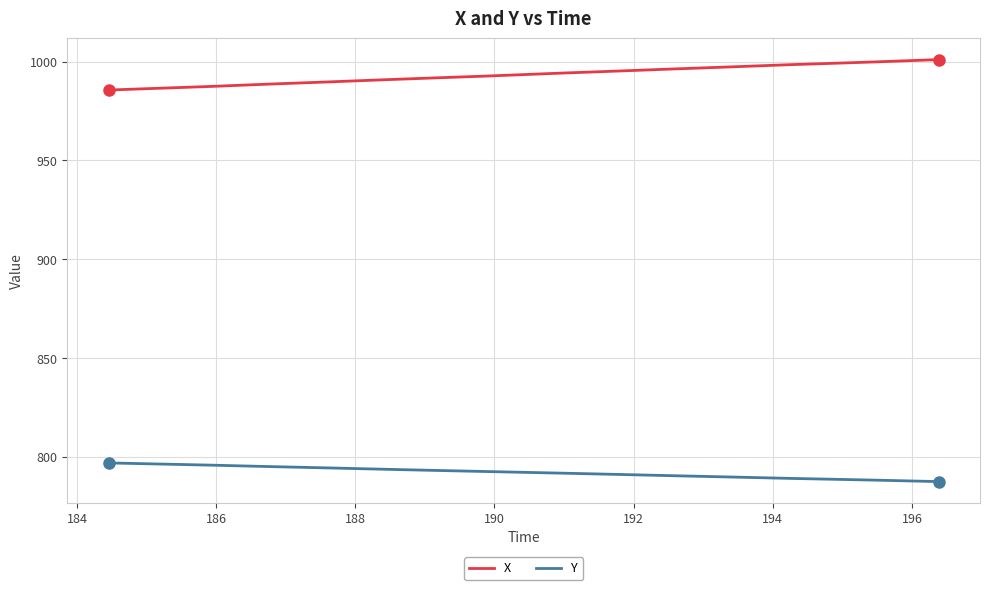

List the series in order of their peak value, highest first.

X, Y